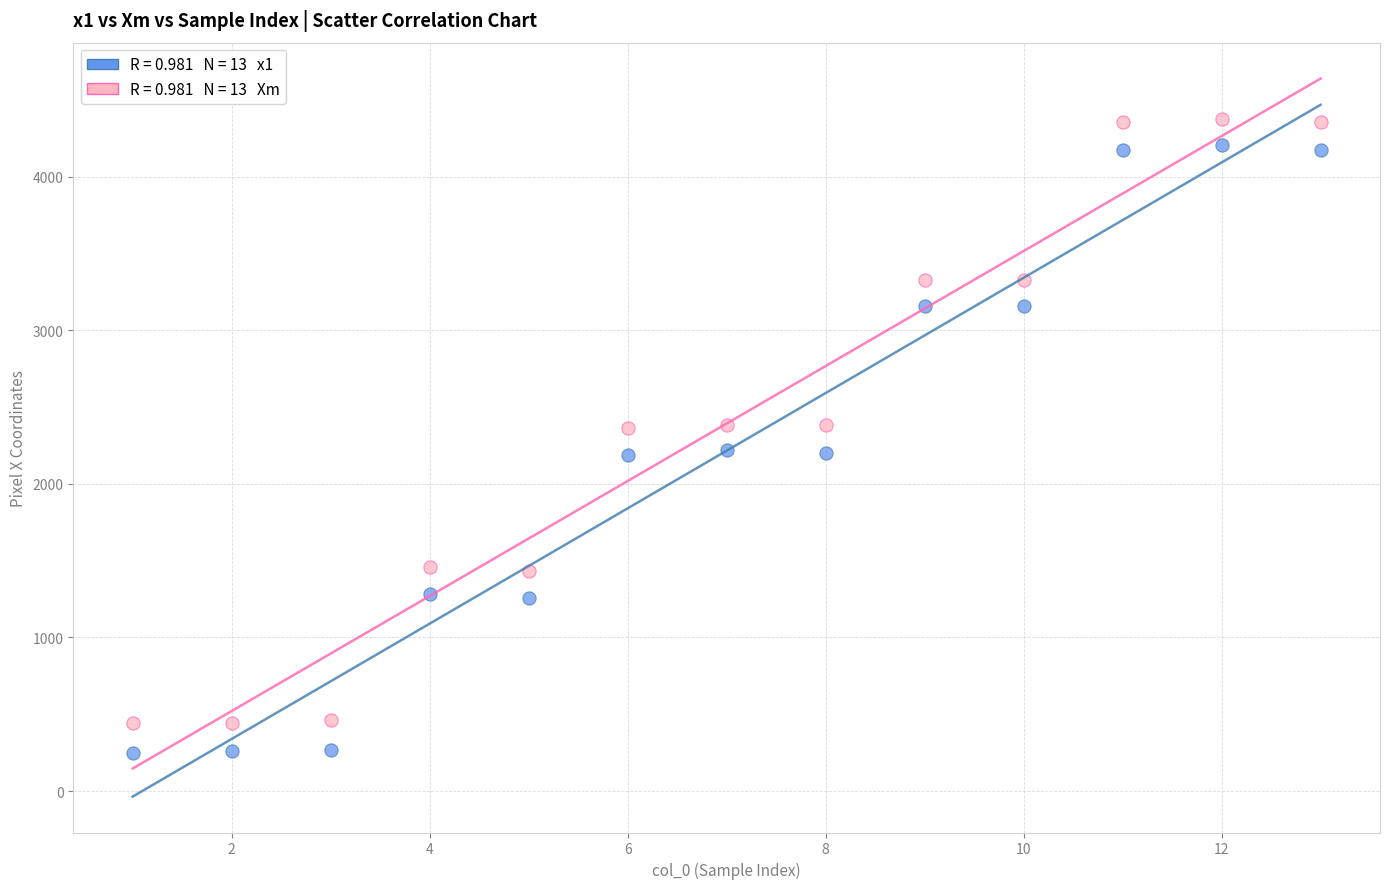

Across all data points, what is the range of Y values (max minus min)?

4126